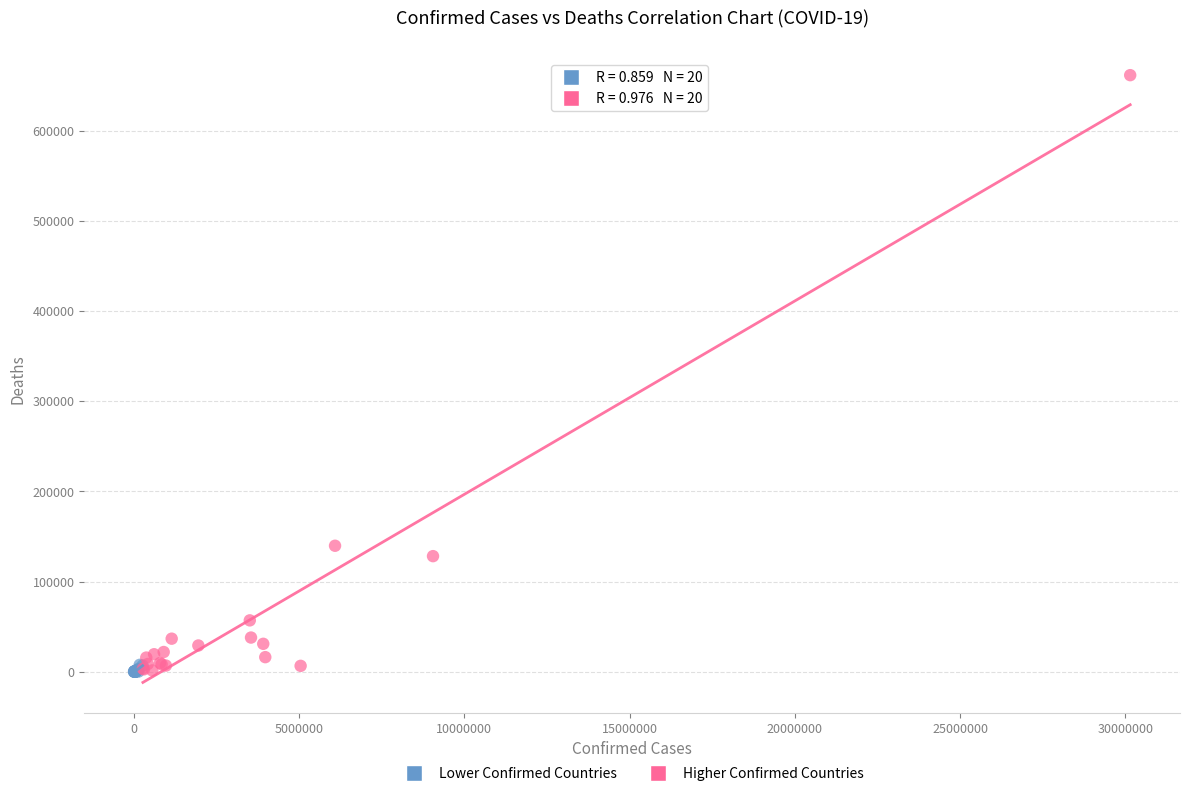

Which series contains the highest Y value?

Higher Confirmed Countries